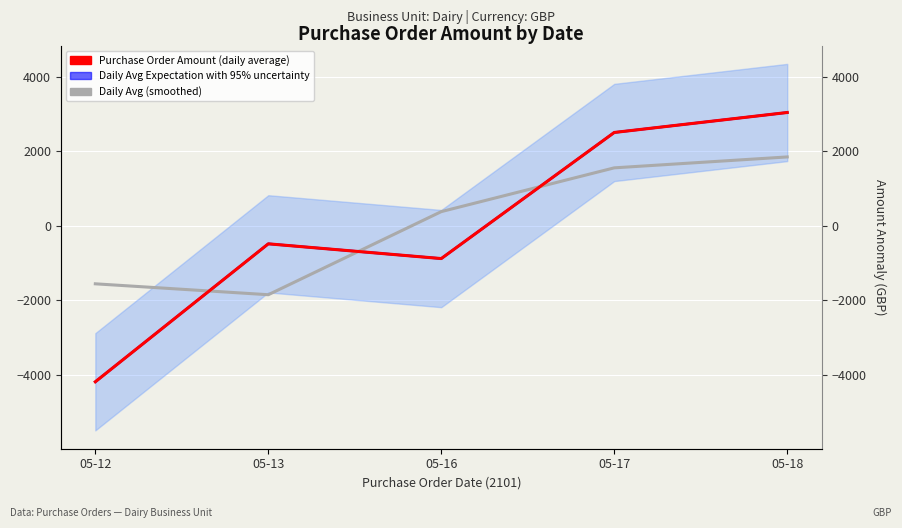

List the labels in order of Purchase Order Amount (daily average) value, largest first.

05-18, 05-17, 05-13, 05-16, 05-12